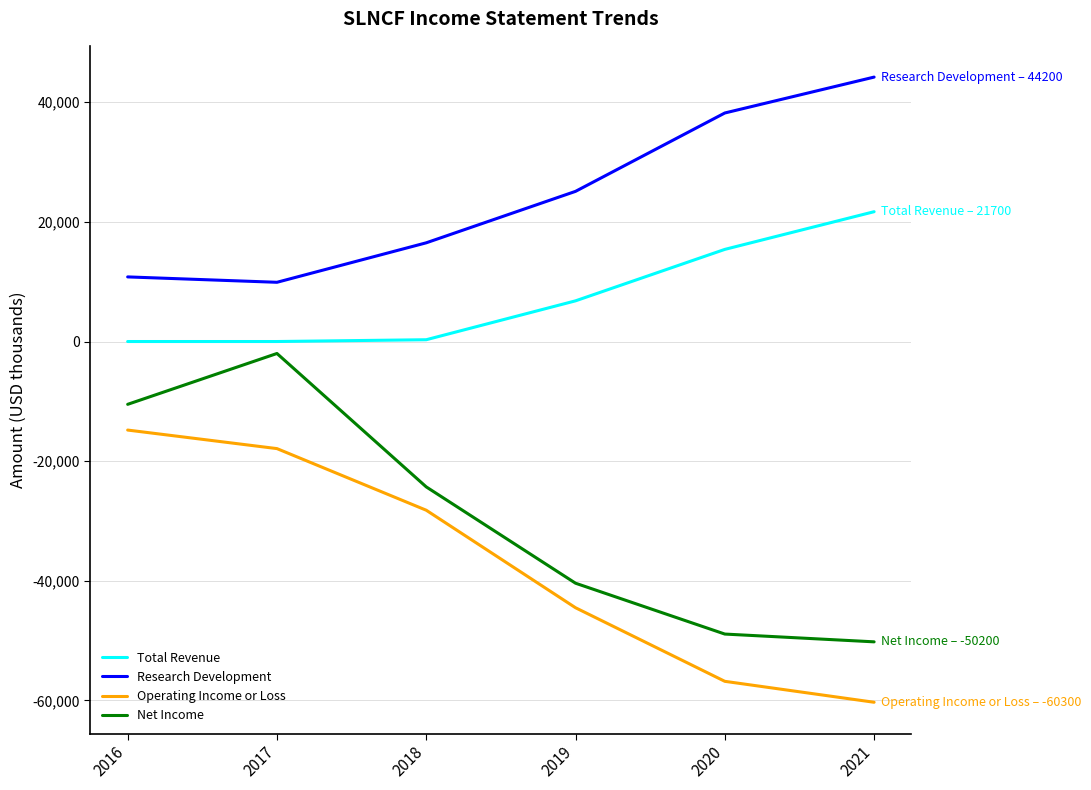

How many interior local peaks does the Net Income series have?

1